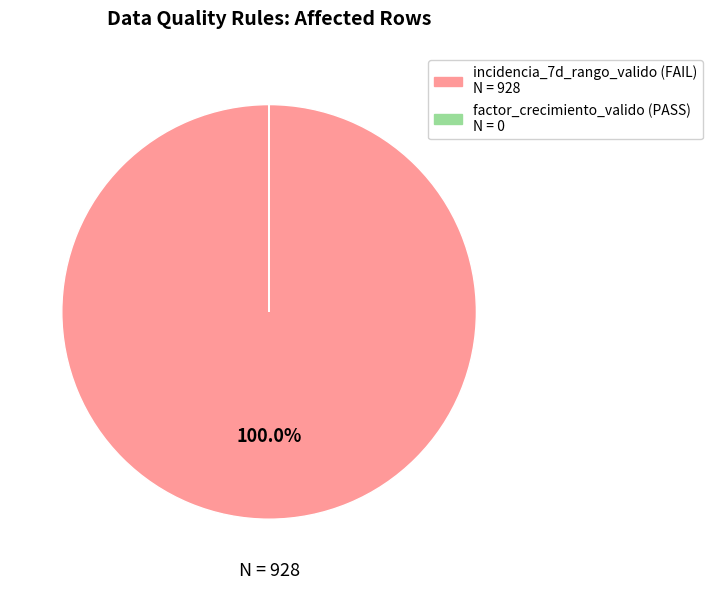

What is the largest slice in the pie chart?

incidencia_7d_rango_valido